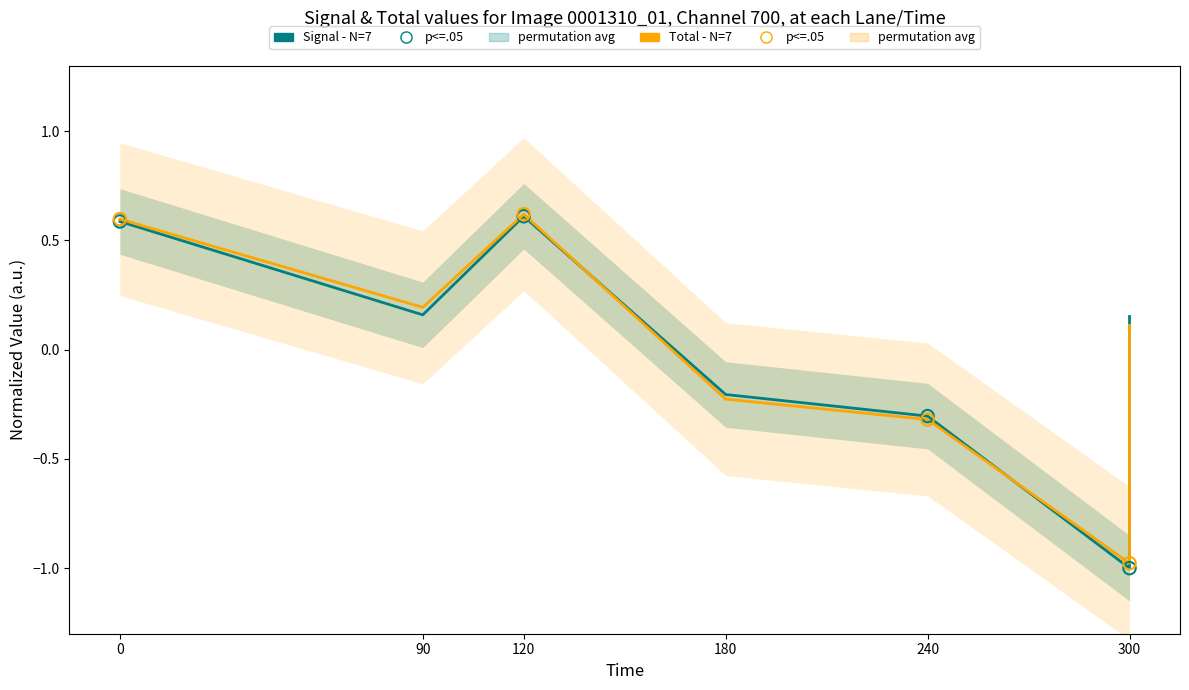

Which series has the widest spread of Y values?

Signal - N=7